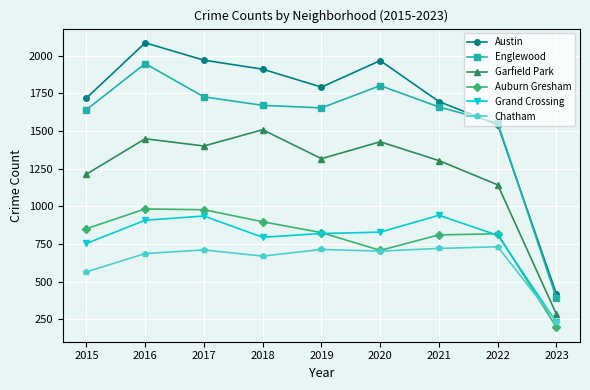

How many distinct data groups are displayed?

6